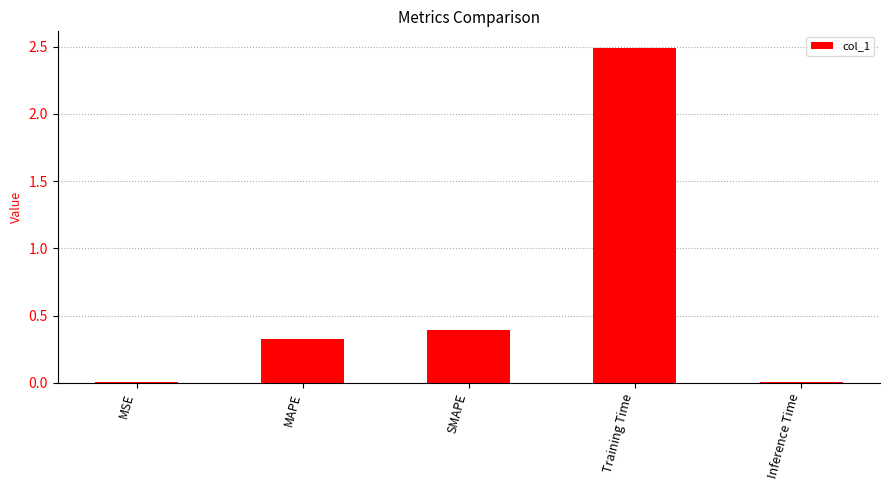

Which has a higher value, Training Time or SMAPE?

Training Time